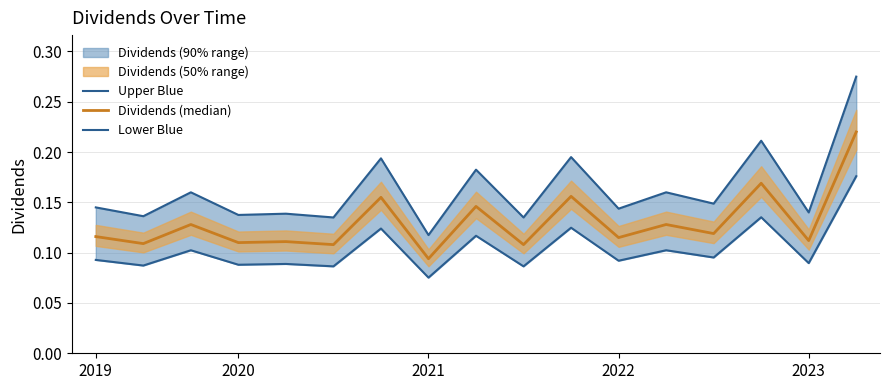

The Dividends (median) series shows 0.1 at 2020. True or false?

True